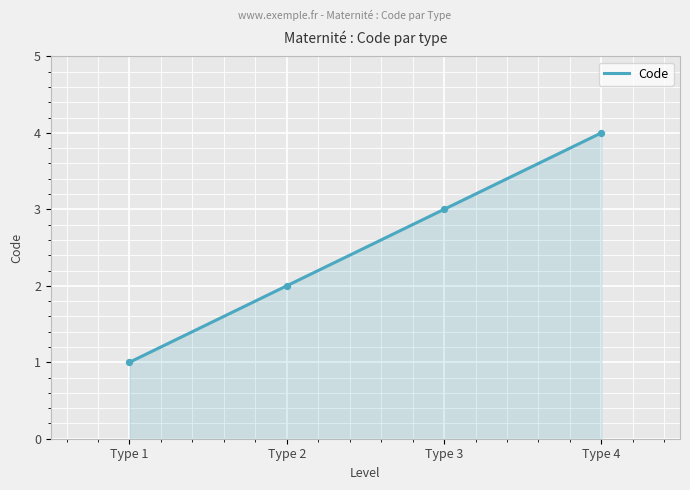

Which has a higher value, Type 3 or Type 1?

Type 3